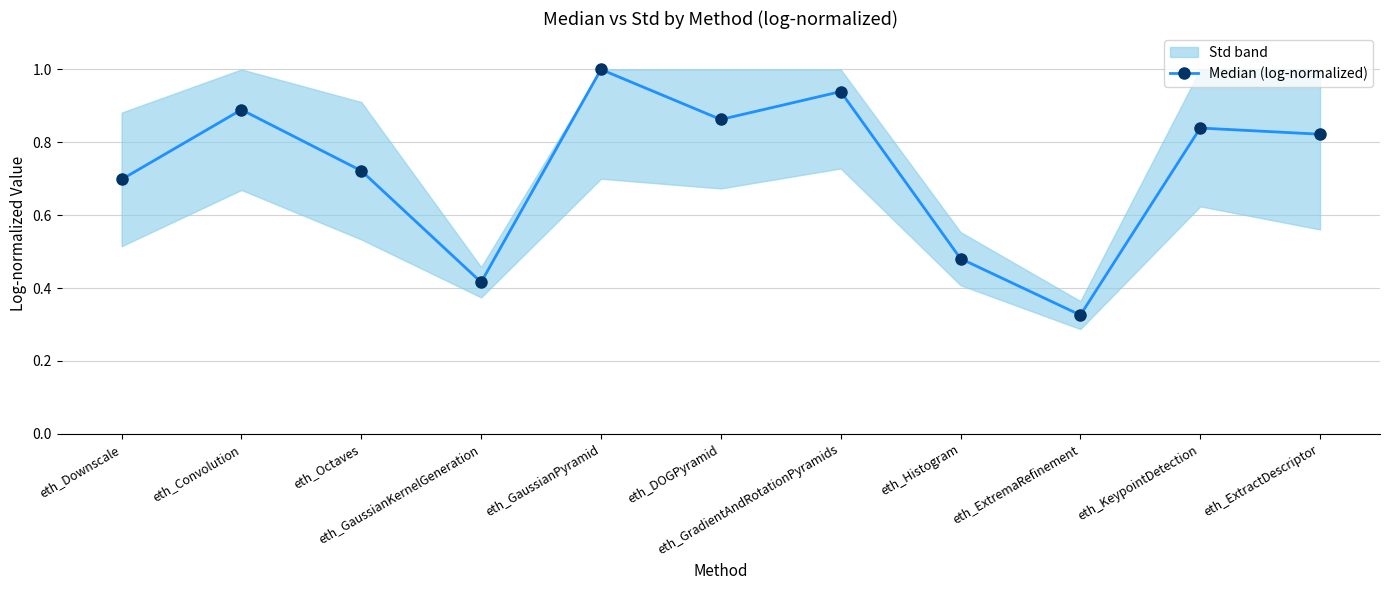

At which category does the data reach its first local peak?

eth_Convolution